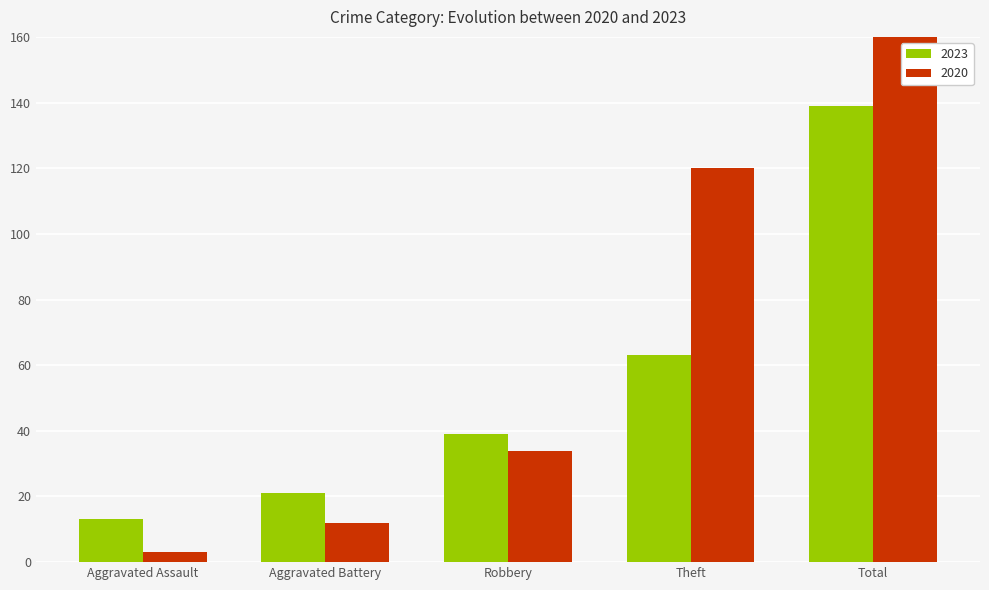

Between Aggravated Assault and Robbery, which is larger?

Robbery